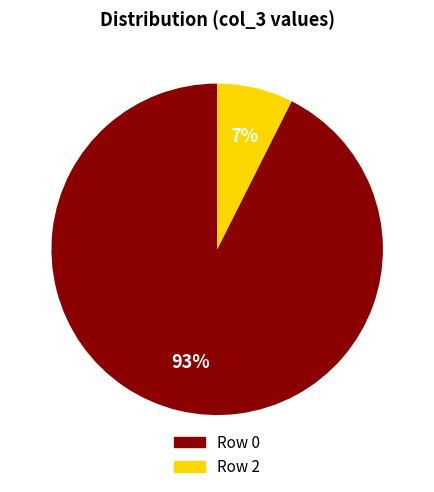

What is the majority slice?

Row 0